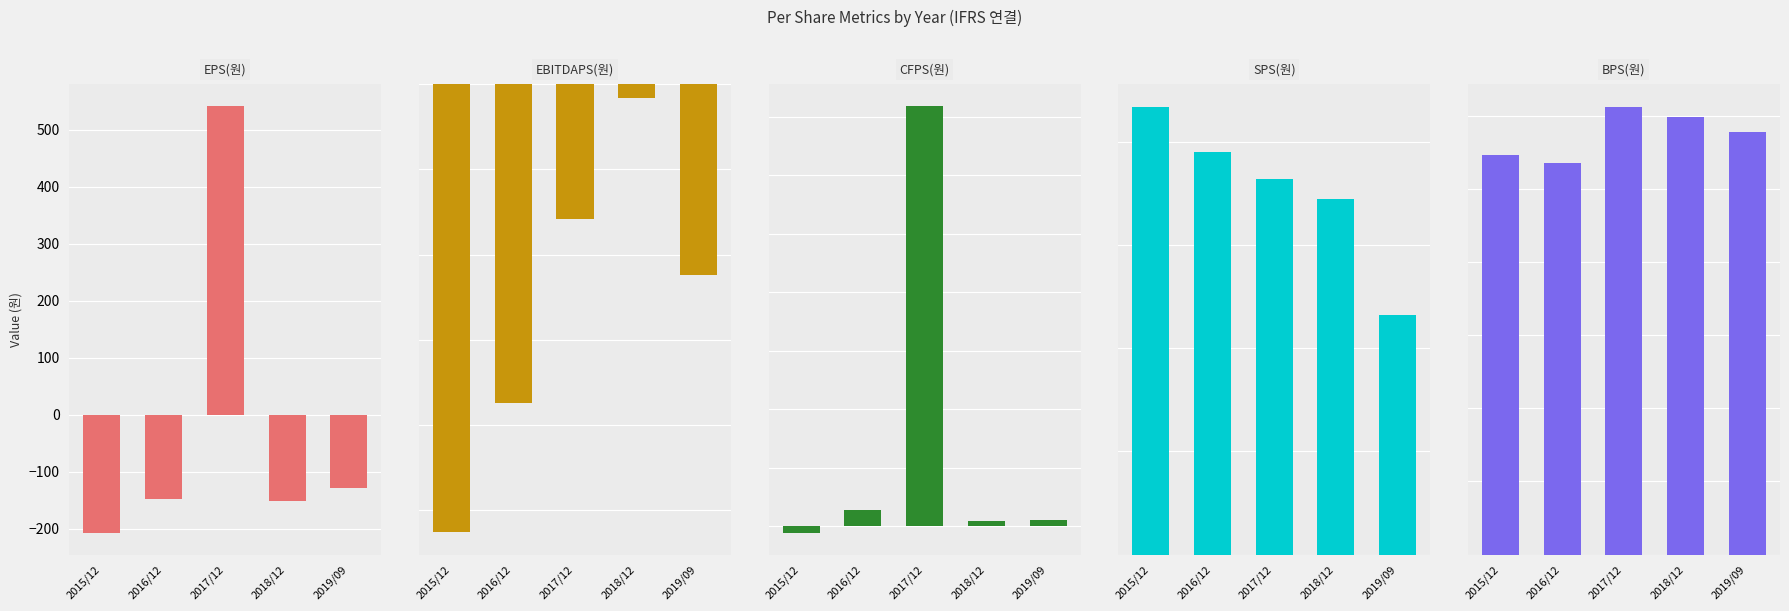

Which series has the largest range (max minus min)?

SPS(원)